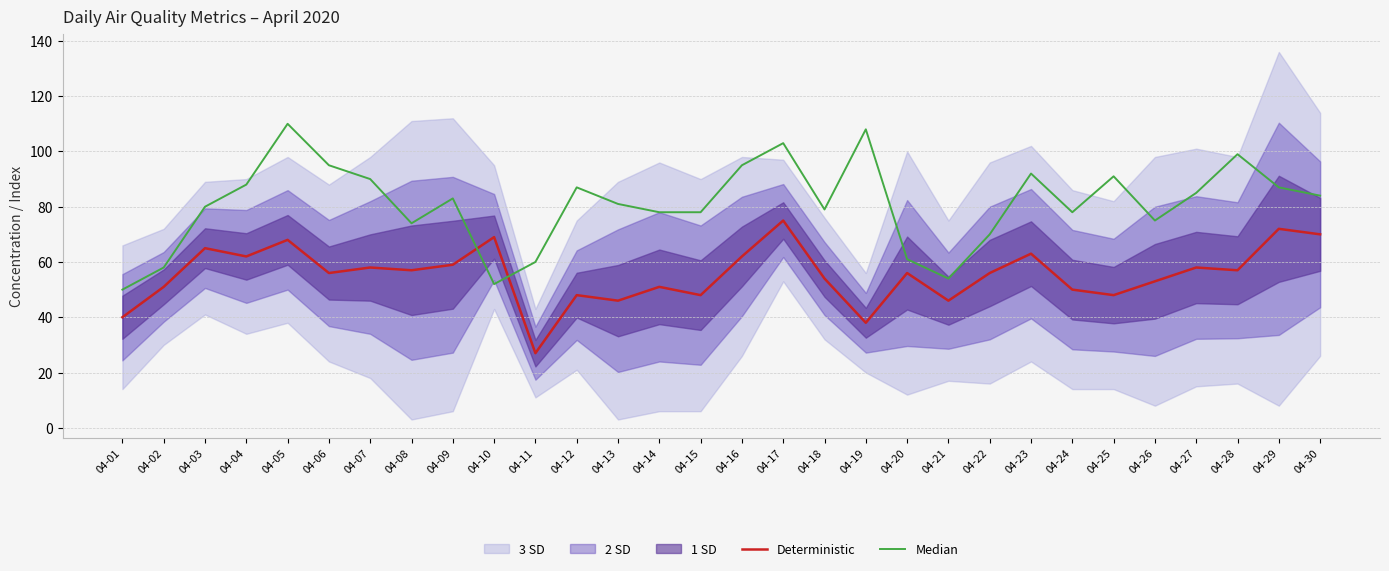

In Median, how many points are lower than both neighbors (excluding endpoints)?

6